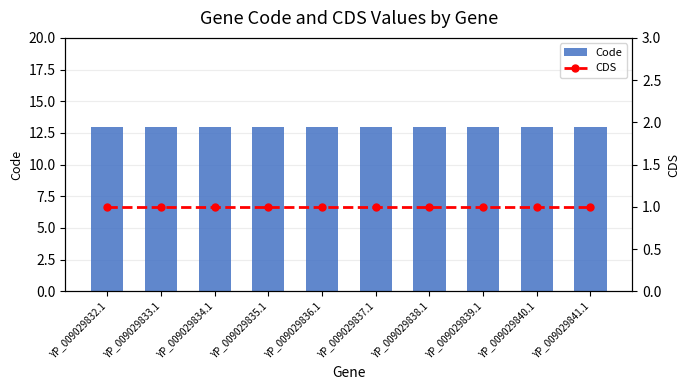

At which label does CDS reach its minimum?

YP_009029832.1